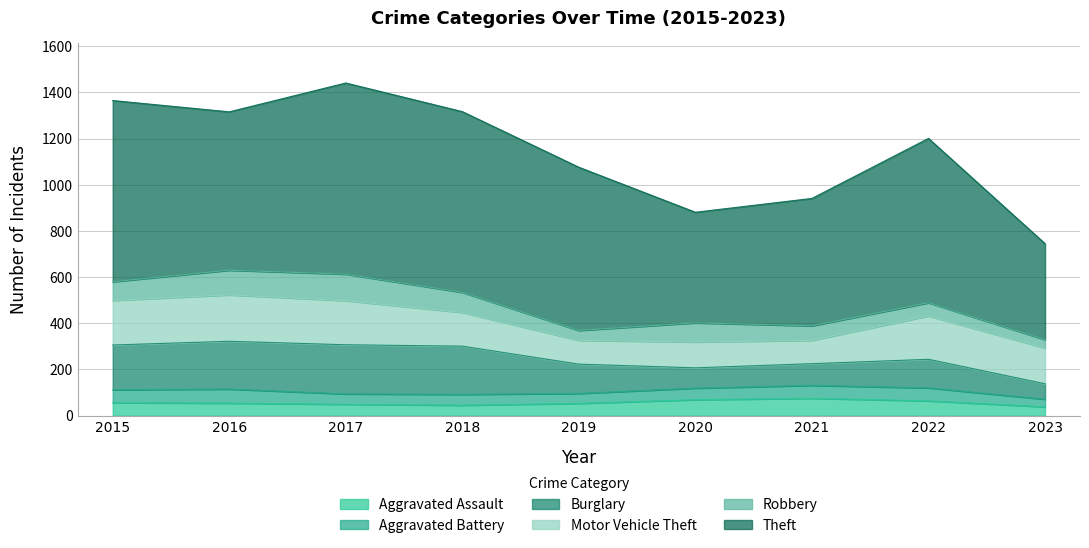

The value of Aggravated Battery at 2021 is 56. True or false?

True